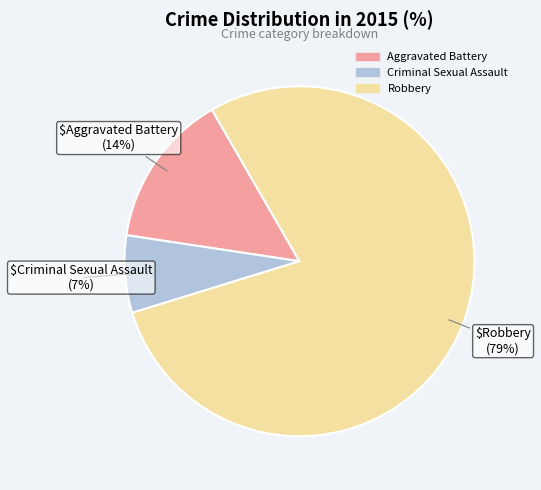

Do Aggravated Battery and Robbery together represent more than half of the pie?

Yes